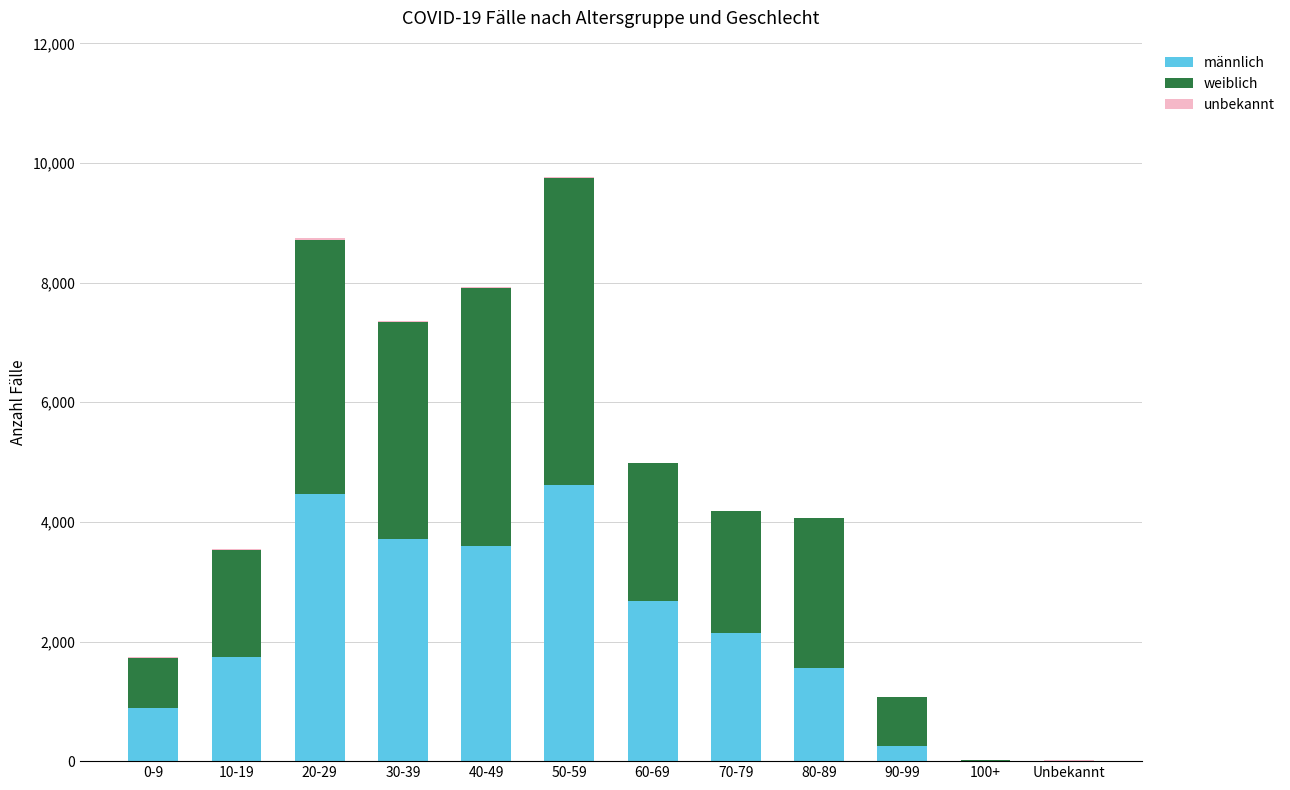

How many distinct data groups are displayed?

3